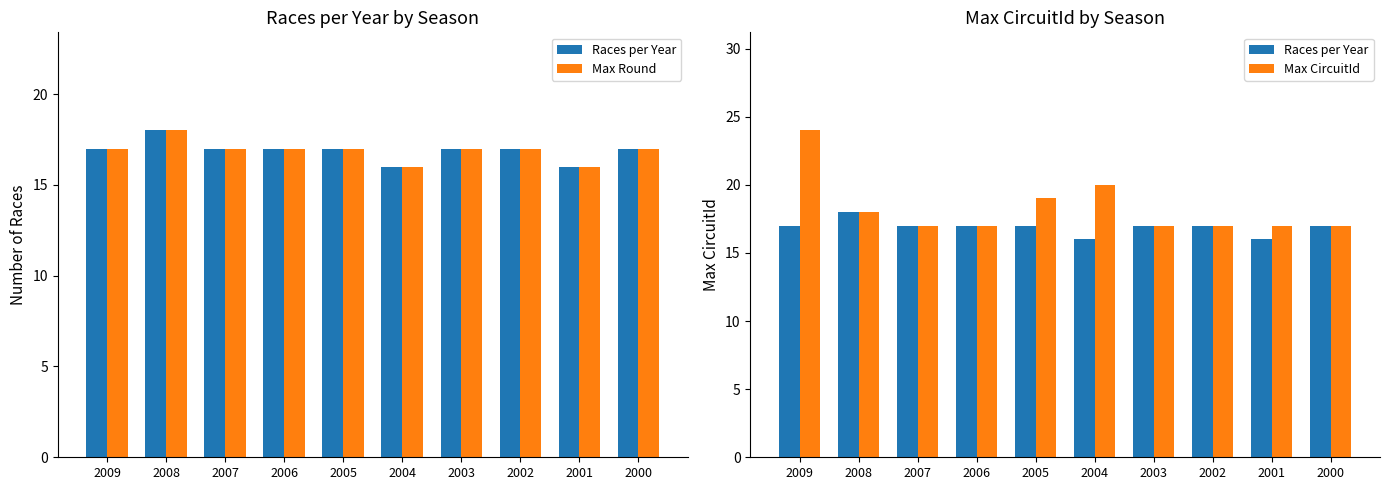

At how many categories does at least one series exceed 16?

10